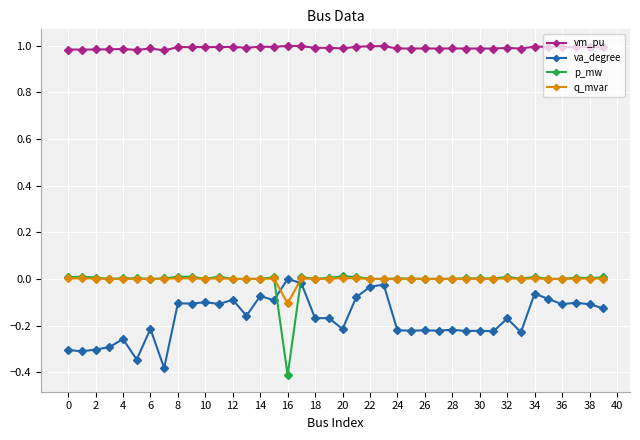

Which series ends up on top after the final intersection of va_degree and q_mvar?

q_mvar